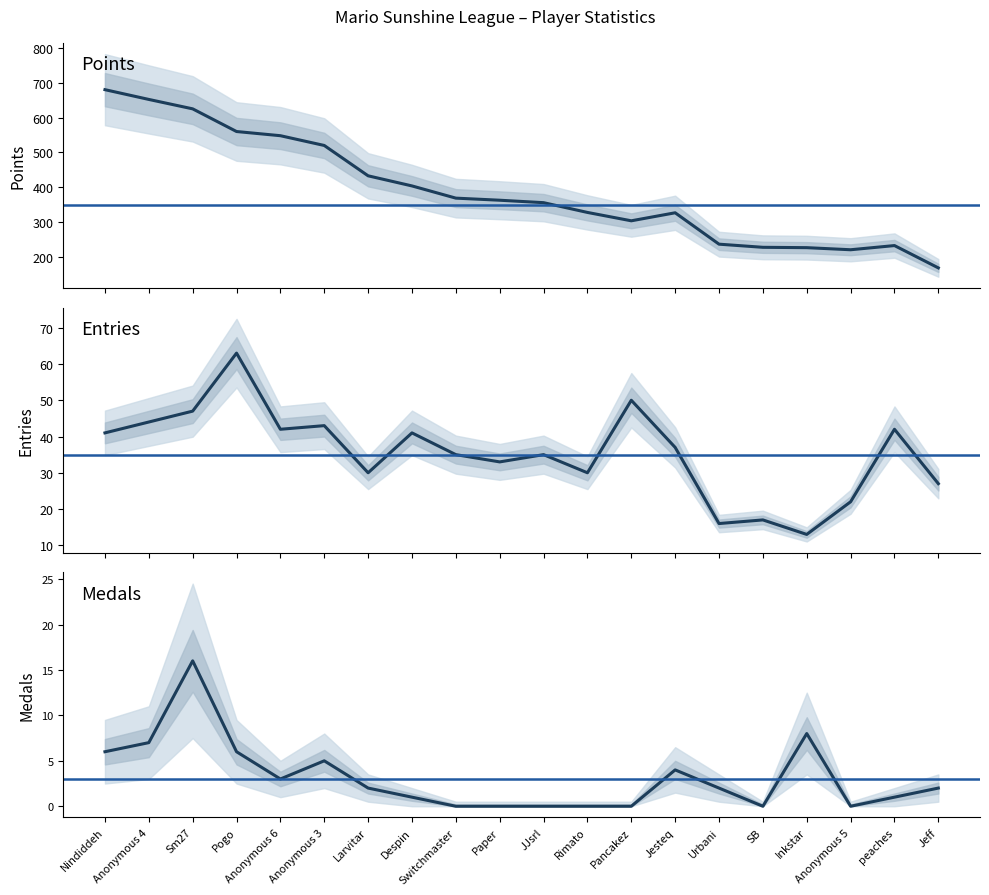

What is the sum of all Medals values?

63